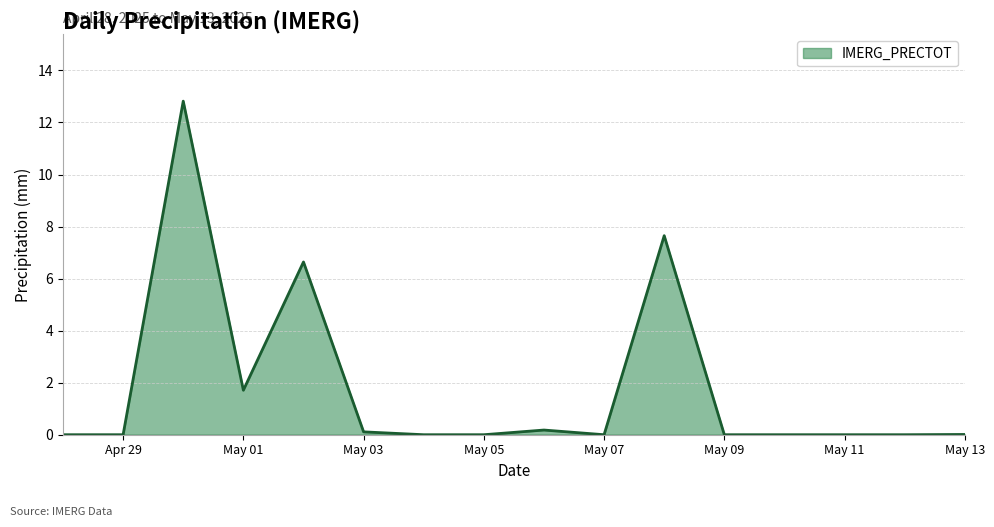

What is the sum of all values?

29.1